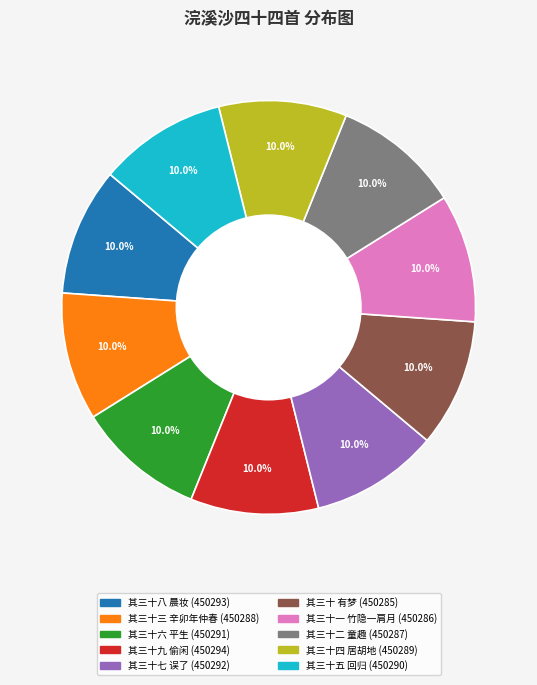

Does any single category account for the majority?

No